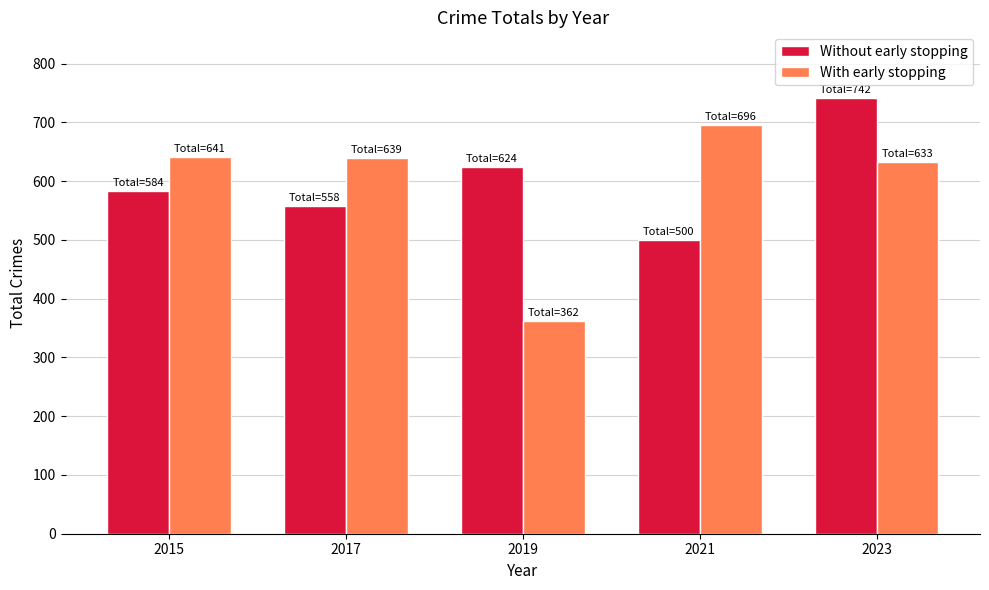

What is the spread (max minus min) of values at 2023?

109